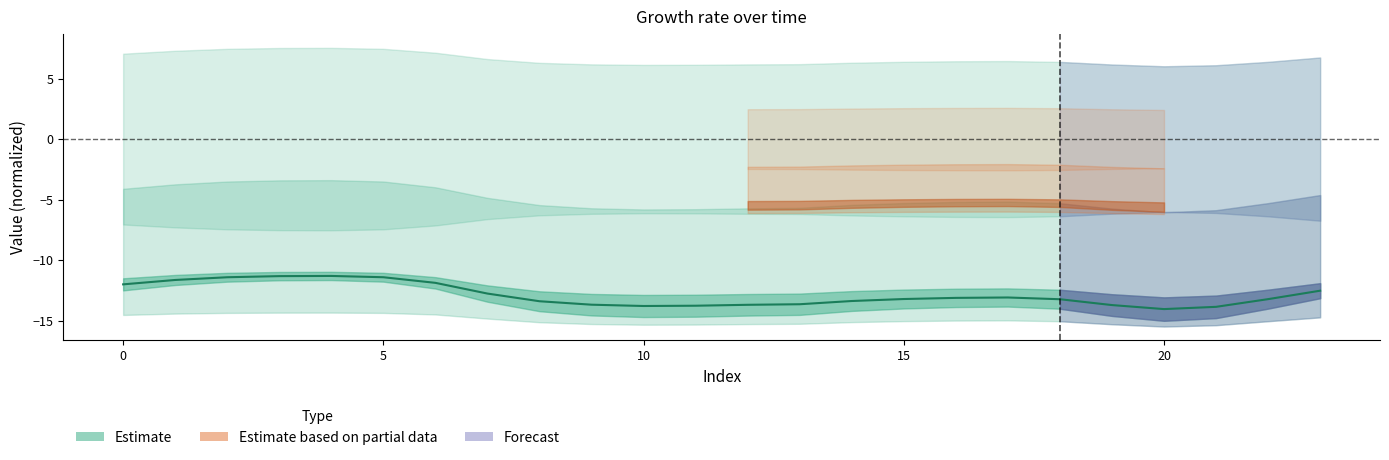

What is the difference between the values at 10 and 14?

0.4